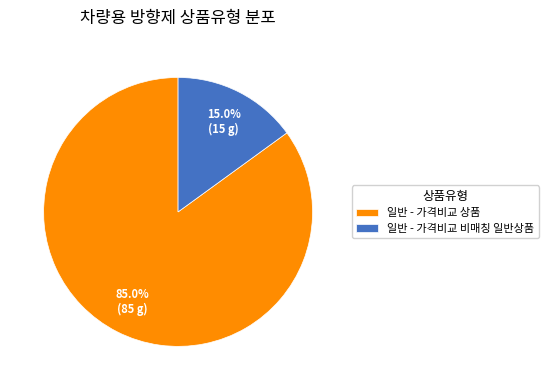

What is the largest slice in the pie chart?

일반 - 가격비교 상품